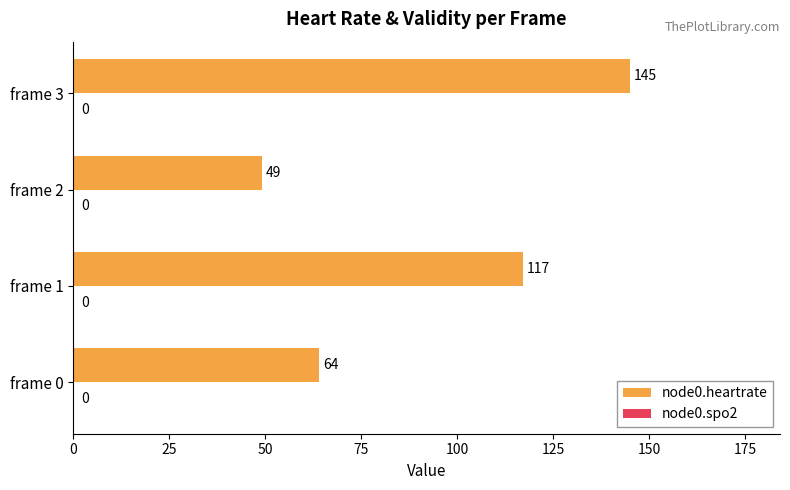

What is the greatest value displayed?

145